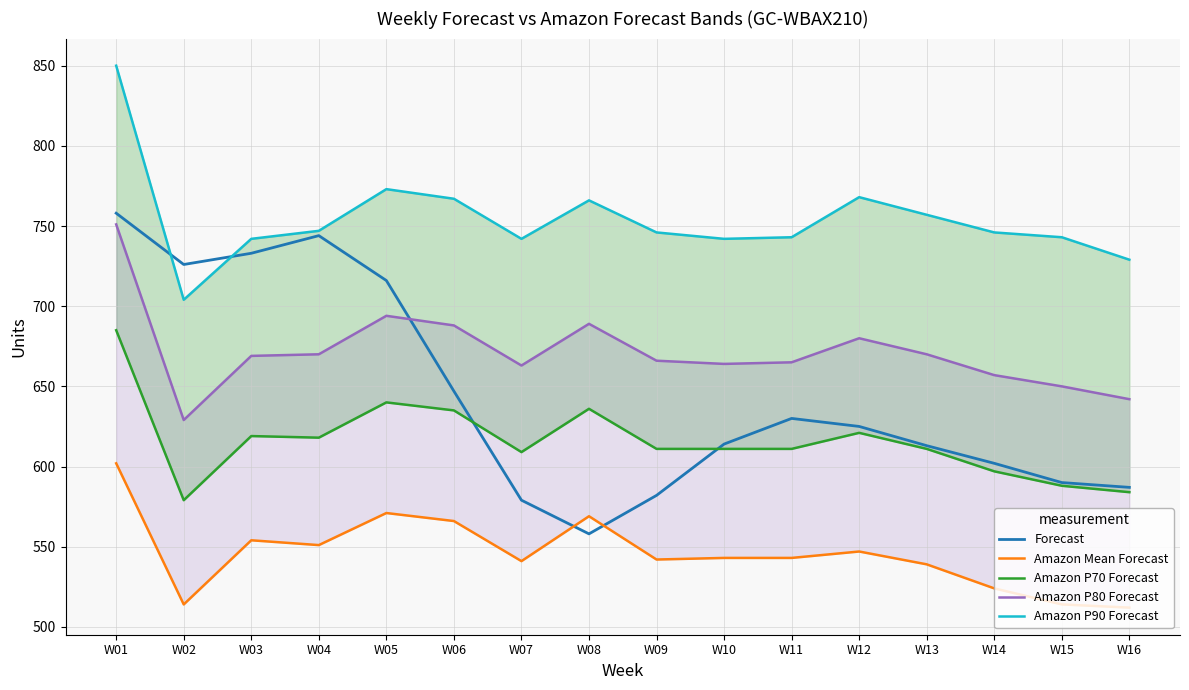

The value of Amazon P70 Forecast at W06 is 635. True or false?

True